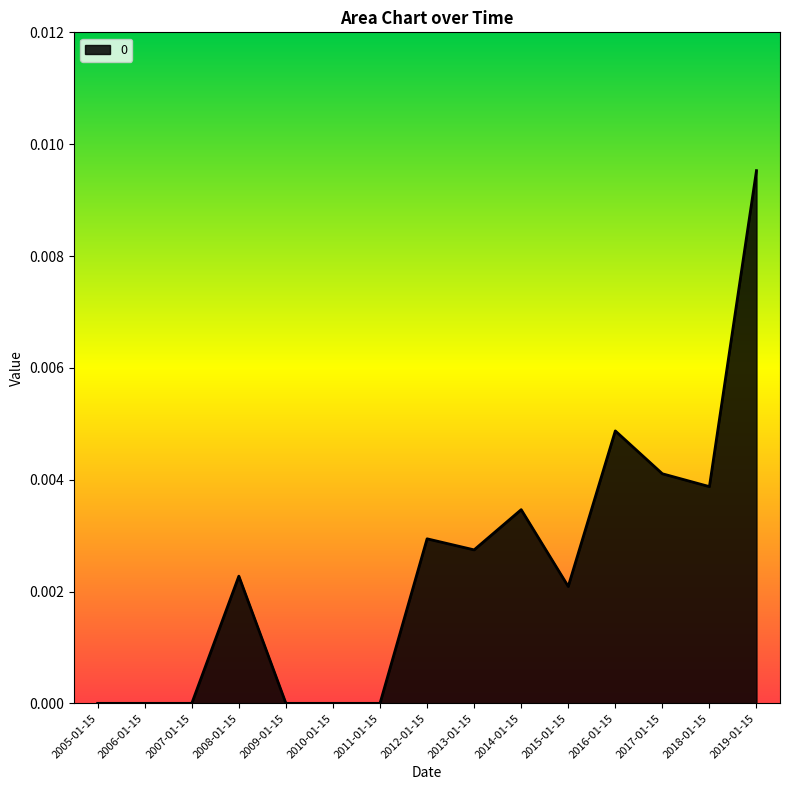

How many lines are shown in the chart?

1